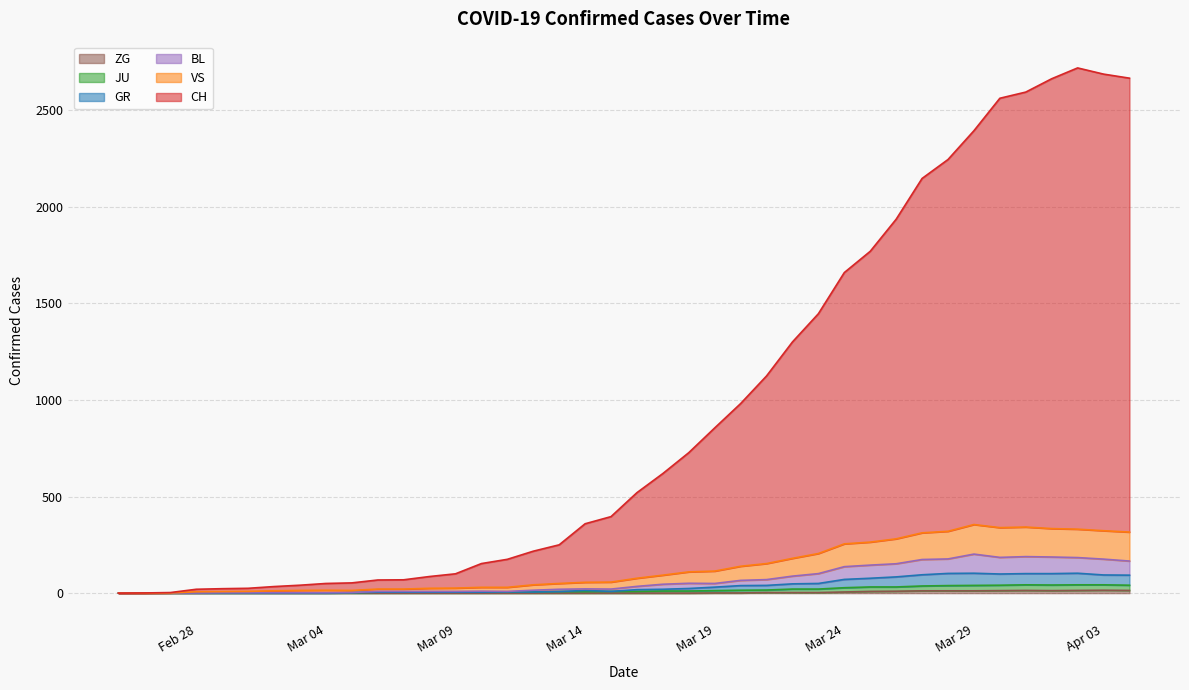

Is it true that GR equals 63 at 2020-03-21?

False